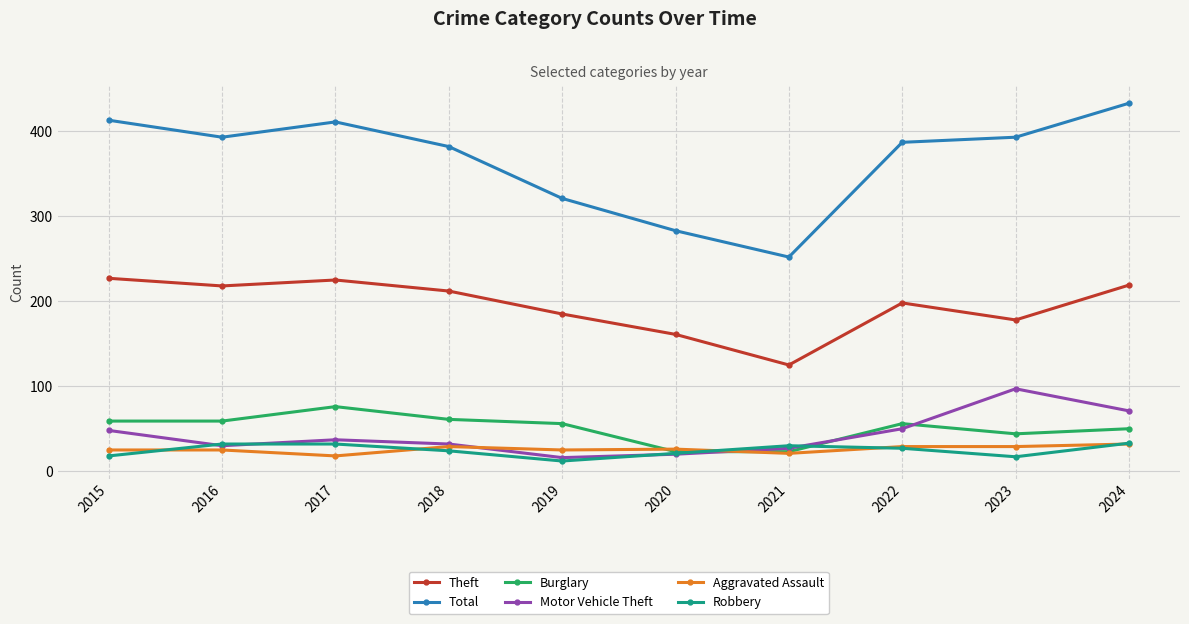

What is the difference between the Robbery values at 2015 and 2024?

15